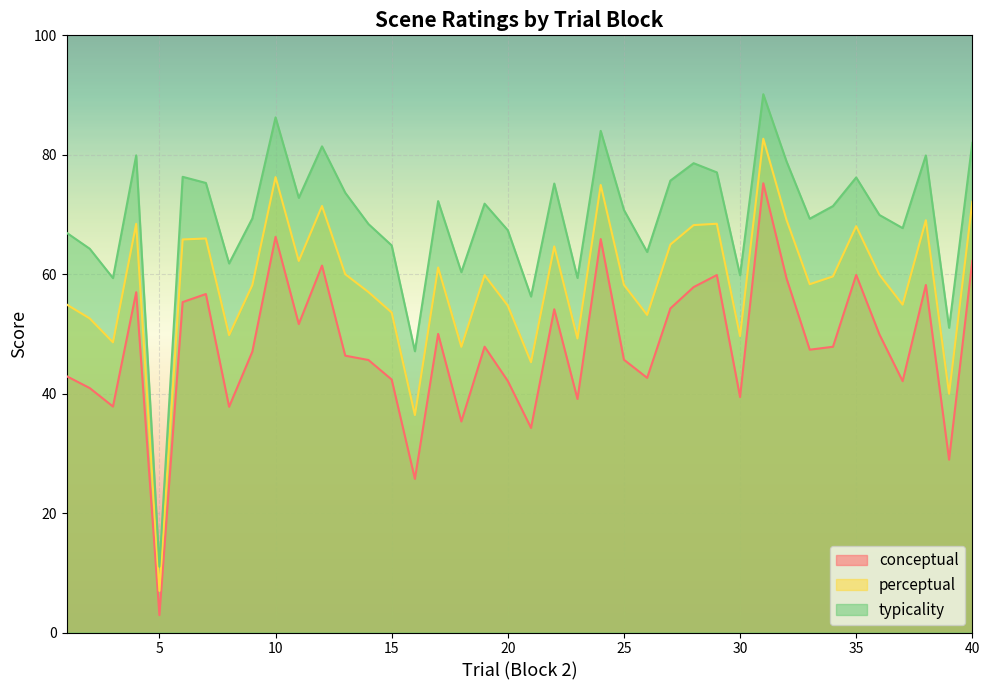

Is the value of conceptual at 38 greater than the value of perceptual at 29?

No